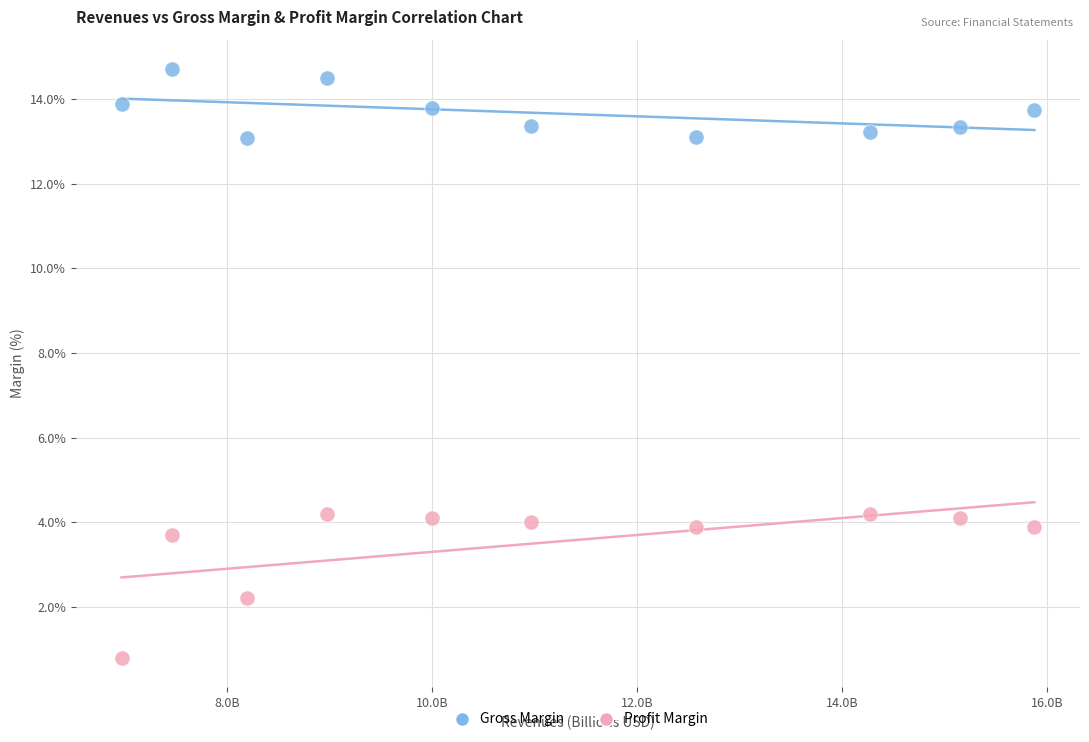

Which series reaches the minimum Y coordinate?

Profit Margin